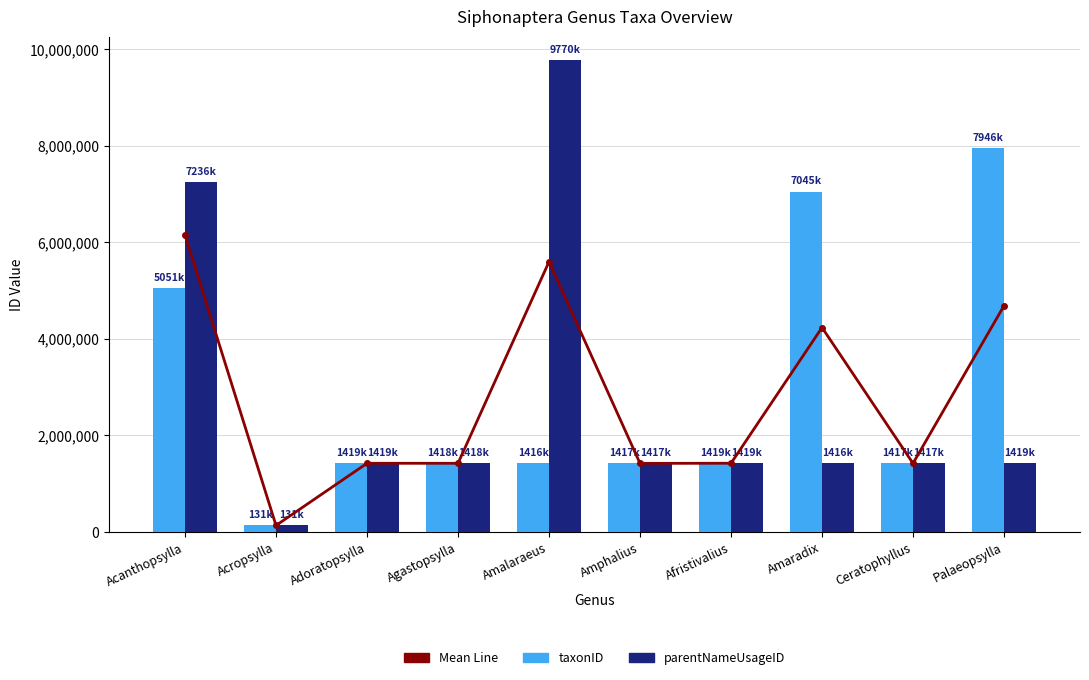

How many data points does each series have?

10